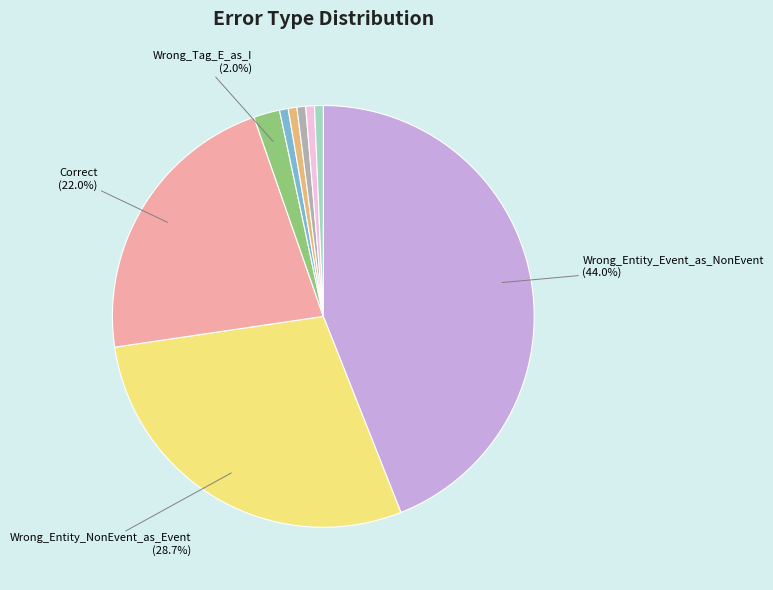

Does any single category account for the majority?

No